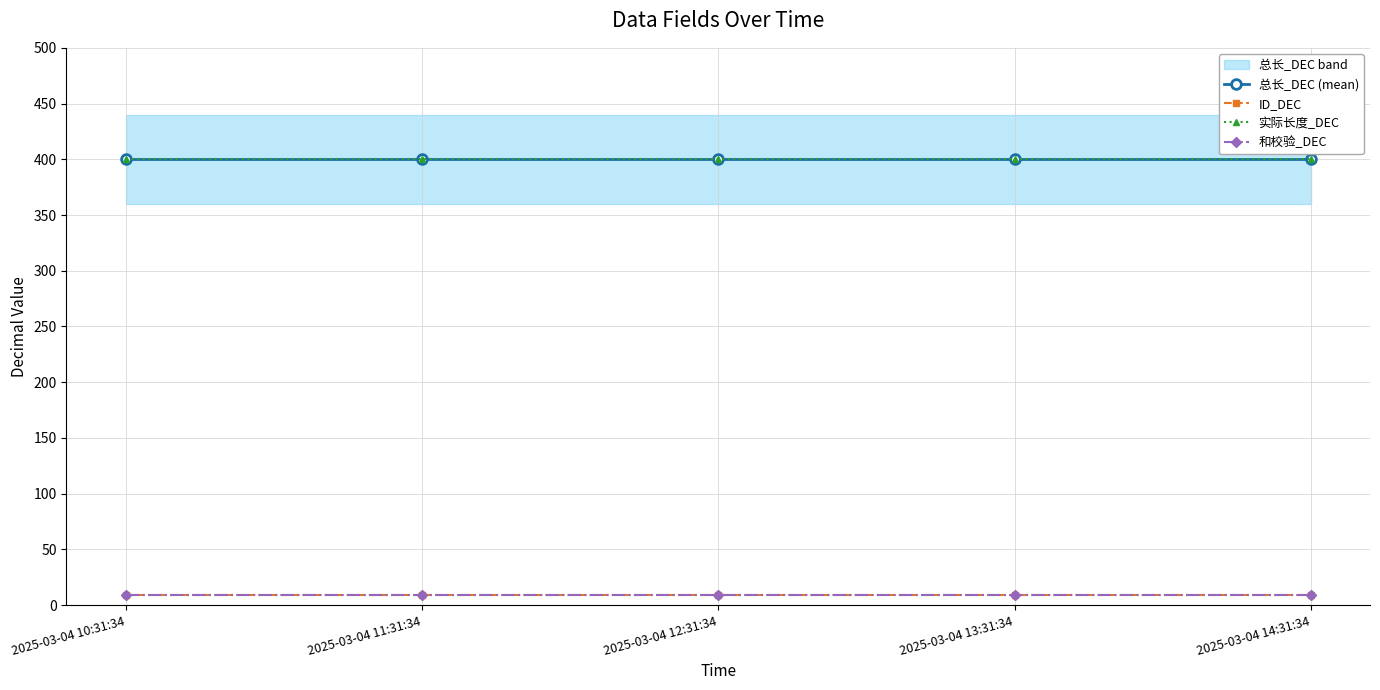

What is the lowest value of the 总长_DEC (mean) series?

400